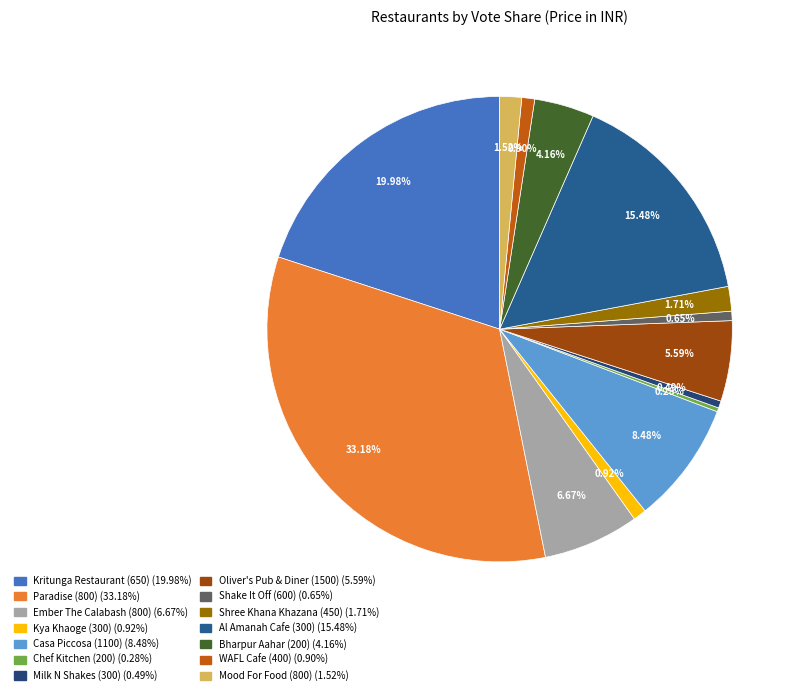

Combined, do Ember The Calabash (800) and Shree Khana Khazana (450) account for over 50%?

No